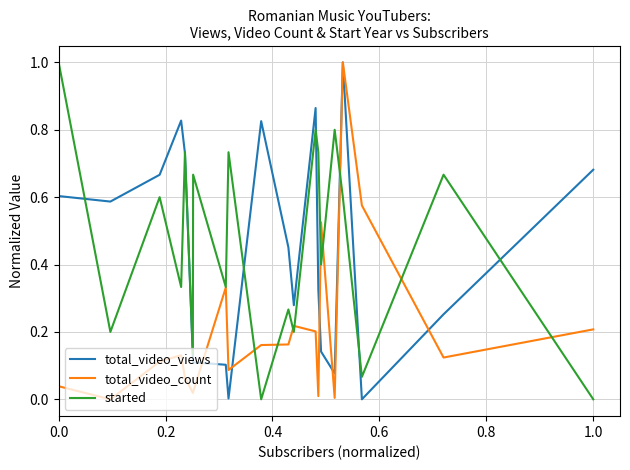

What is the maximum value for total_video_views?

1.0